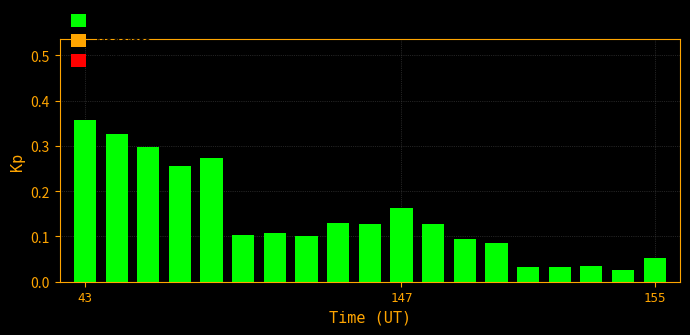

What is the sum of all values?

2.7